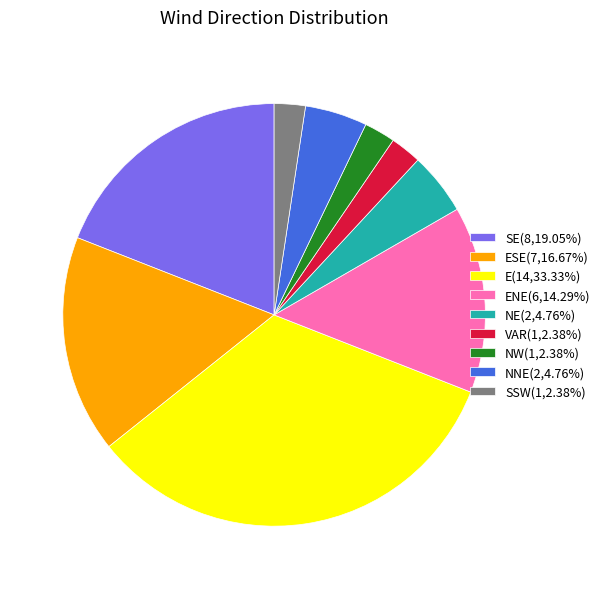

Combined, do SE(8,19.05%) and NNE(2,4.76%) account for over 50%?

No